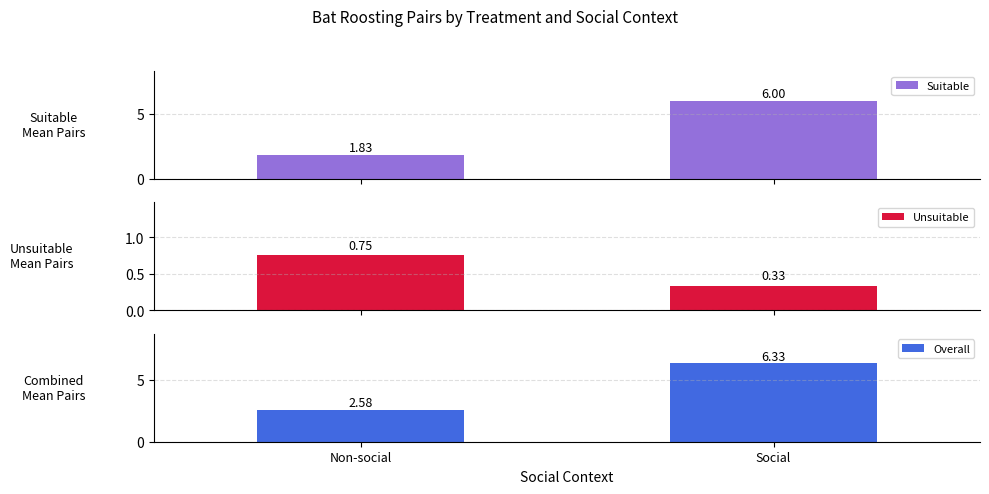

Reading right to left, extract all data points from this chart.

Suitable: Social=6.0	Non-social=1.8
Unsuitable: Social=0.3	Non-social=0.8
Overall: Social=6.3	Non-social=2.6